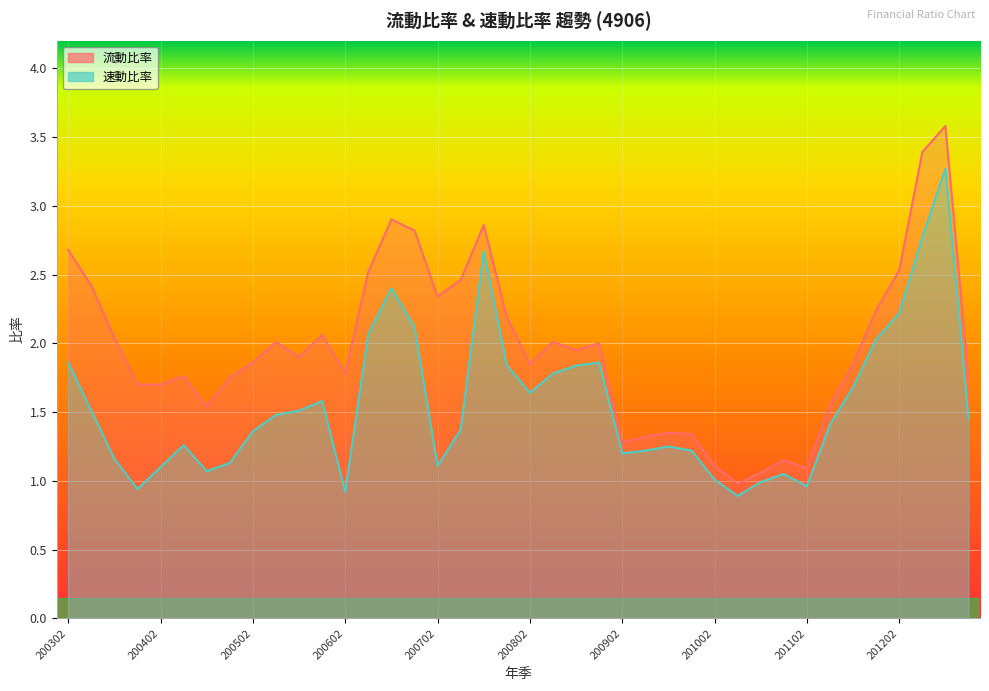

How many lines are shown in the chart?

2